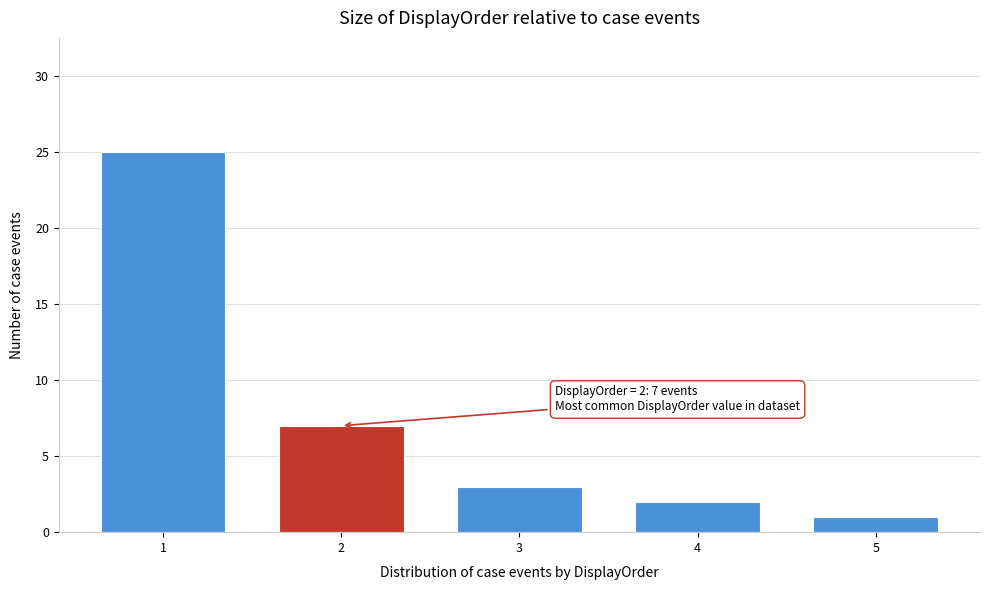

Reading right to left, extract all data points from this chart.

1	2	3	7	25